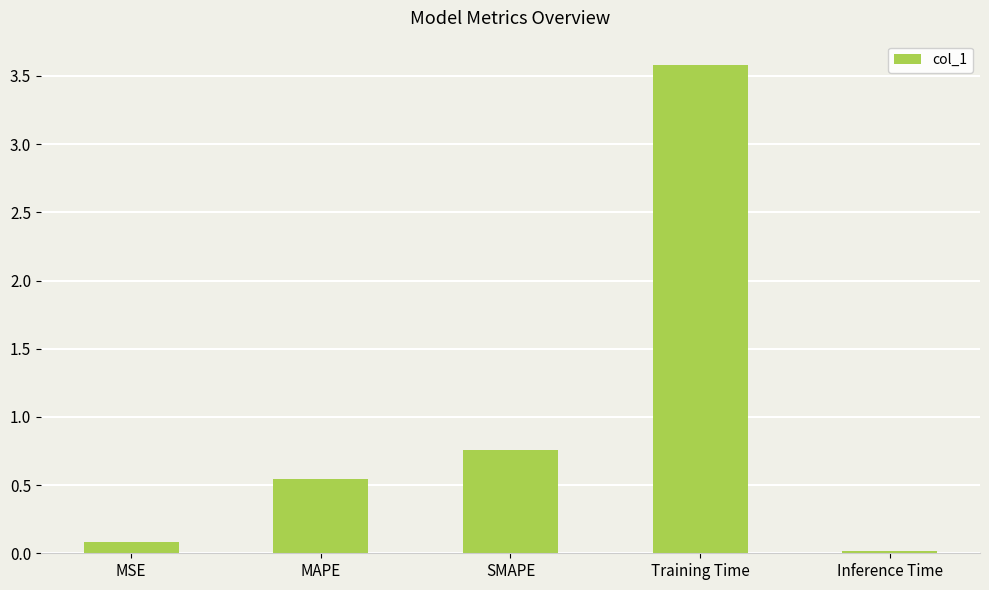

What is the value of the 4th bar from the left?

3.6